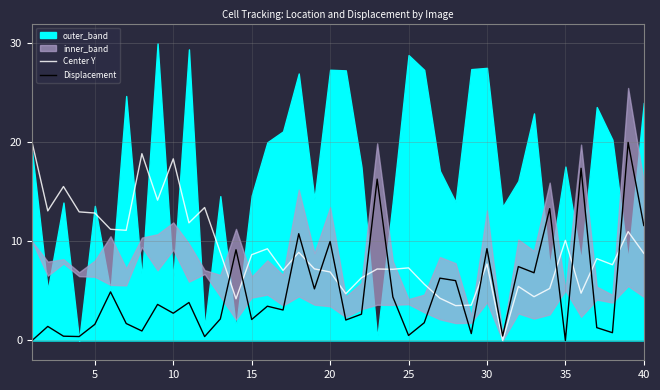

True or false: Center Y and Displacement cross at least once.

True